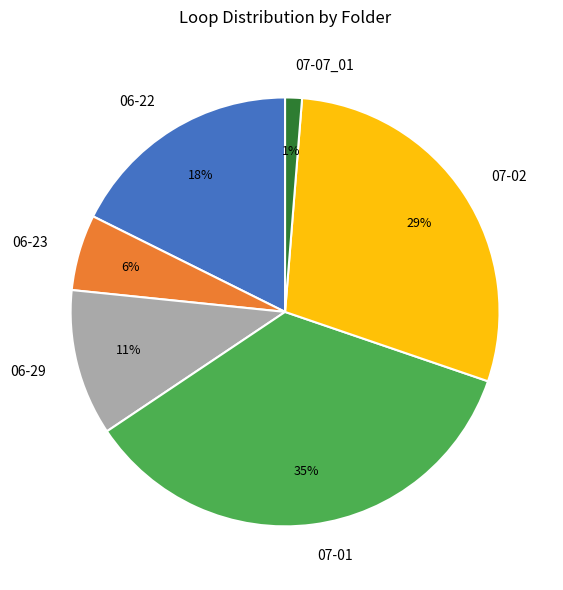

Does 06-23 account for over 50% of the chart?

No